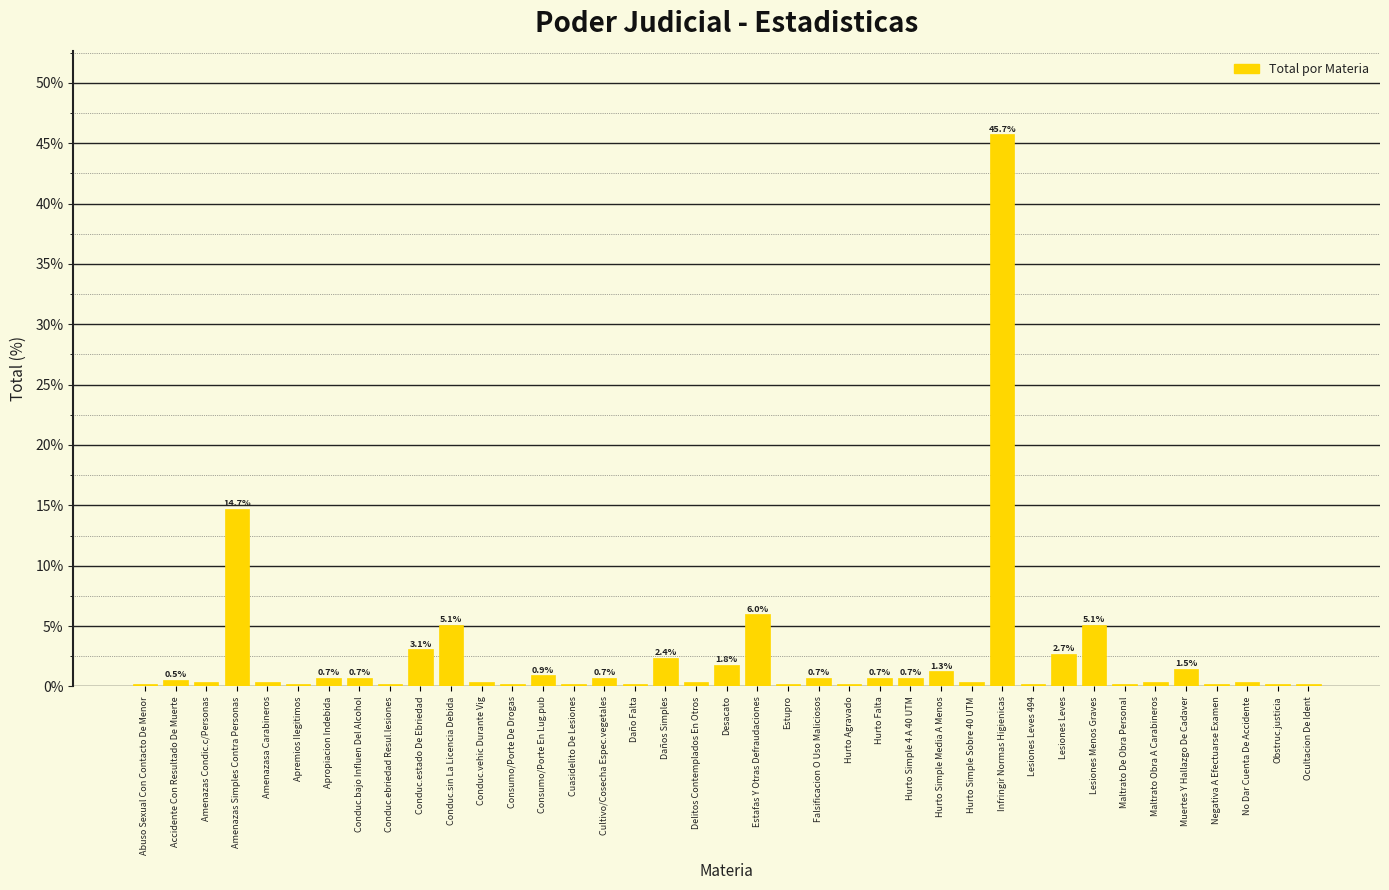

Which has a higher value, Estafas Y Otras Defraudaciones or Maltrato Obra A Carabineros?

Estafas Y Otras Defraudaciones